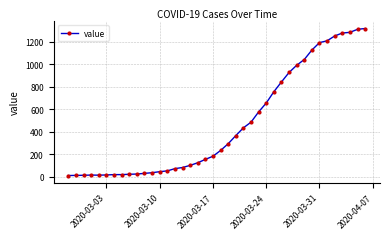

What is the maximum value shown in the chart?

1317